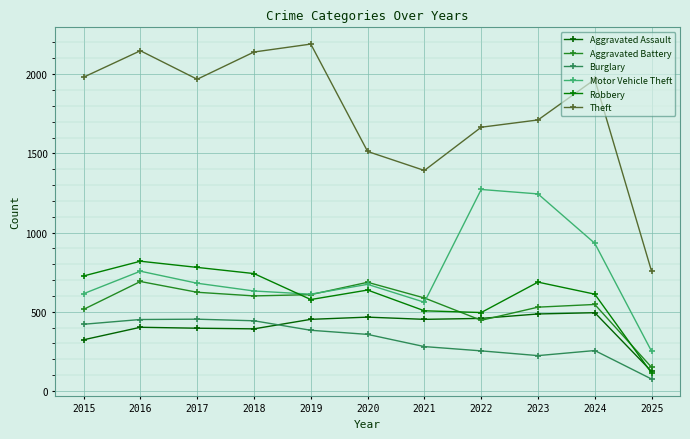

How many interior local peaks does the Robbery series have?

3